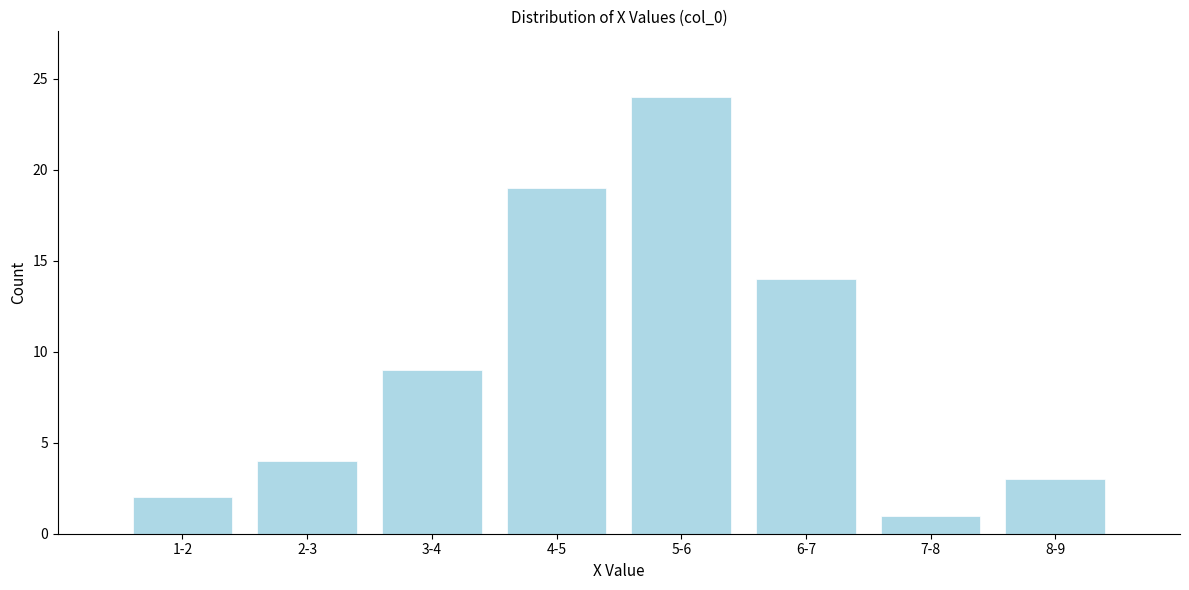

Reading left to right, what are all the values shown in this chart?

1-2=2	2-3=4	3-4=9	4-5=19	5-6=24	6-7=14	7-8=1	8-9=3